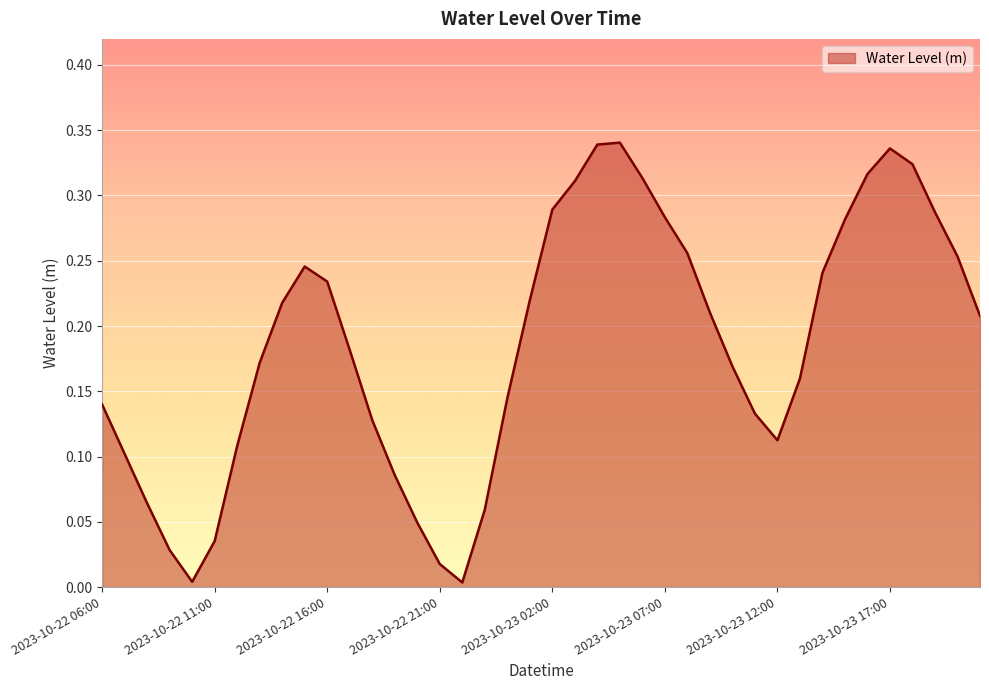

What is the maximum value shown in the chart?

0.3